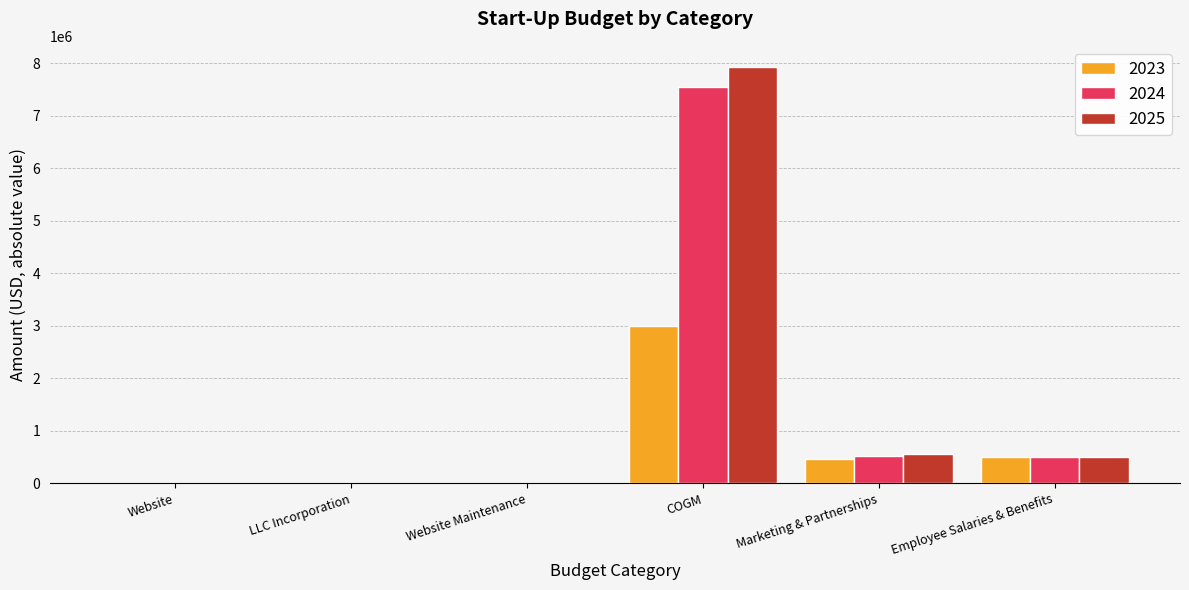

Is the value of 2023 at COGM greater than the value of 2024 at LLC Incorporation?

Yes